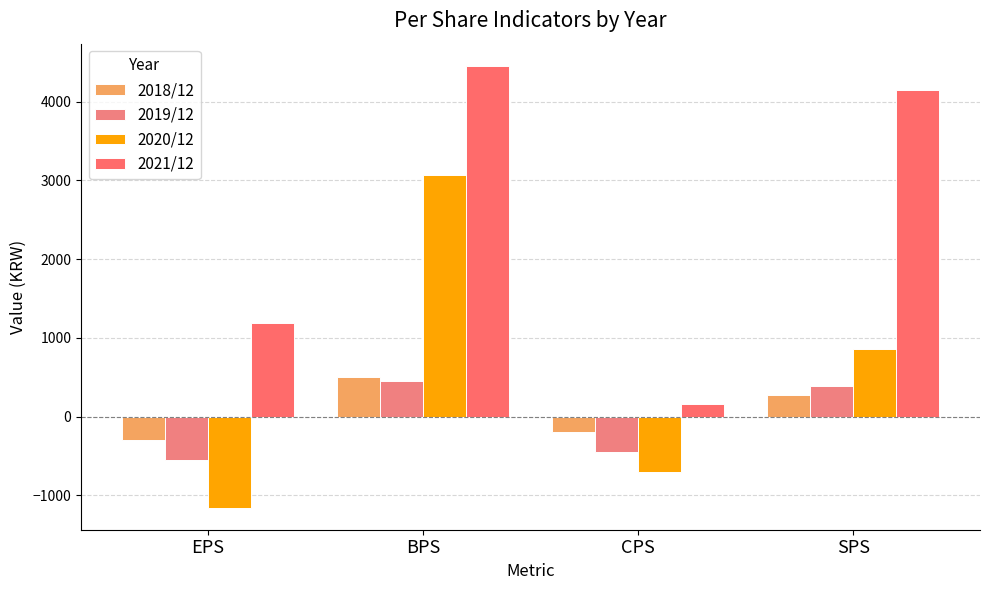

At which label is 2021/12 closest to 2307?

EPS